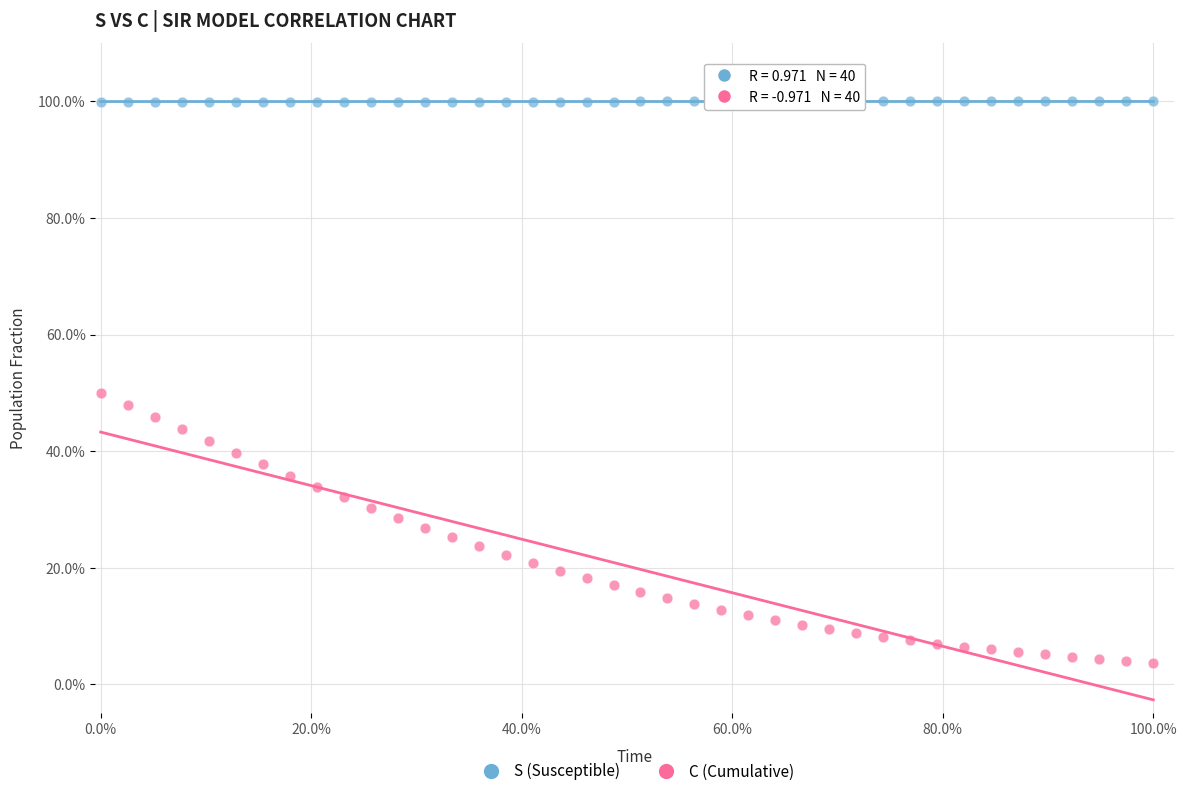

Which series has the widest spread of Y values?

C (Cumulative)